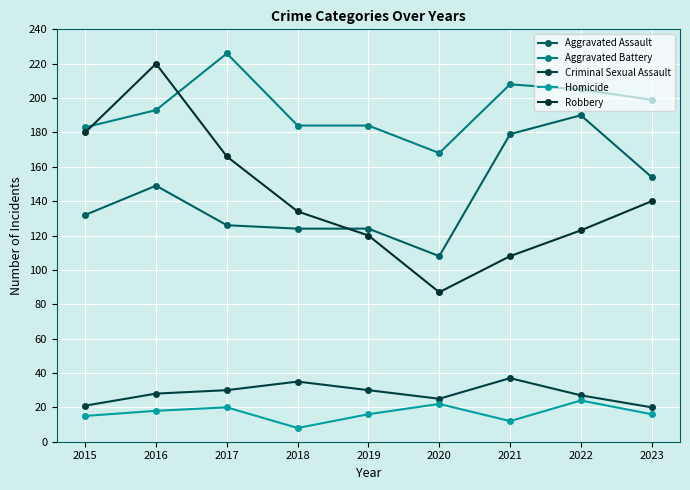

Rank the series by their maximum value, from lowest to highest.

Homicide, Criminal Sexual Assault, Aggravated Assault, Robbery, Aggravated Battery